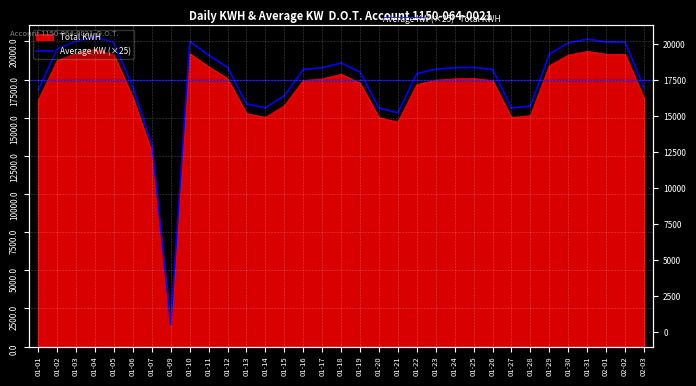

What is the difference between the maximum and minimum values?

18868.0